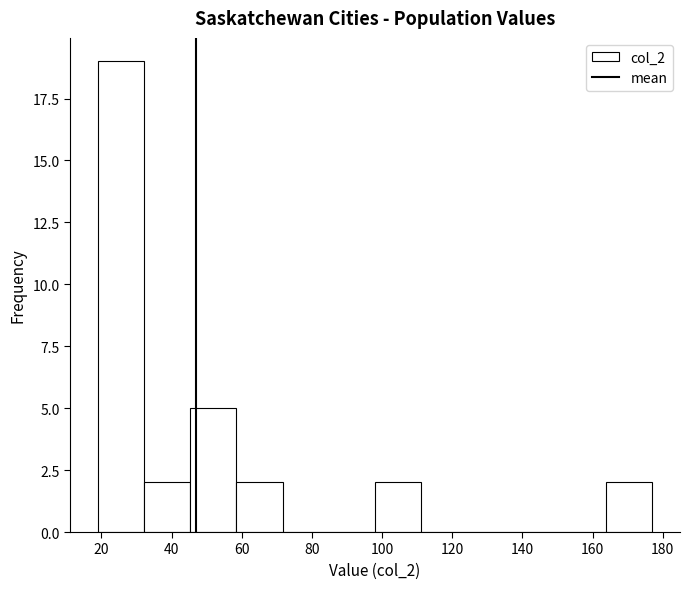

Reading left to right, transcribe this chart: for each bar, give the range it covers on the x-axis and its height. Neither the bar edges nor the heights are printed on the chart, so give them approximately, as read against the axes.

20 to 32: 19
32 to 46: 2
46 to 58: 5
58 to 72: 2
72 to 84: 0
84 to 98: 0
98 to 112: 2
112 to 124: 0
124 to 138: 0
138 to 150: 0
150 to 164: 0
164 to 178: 2